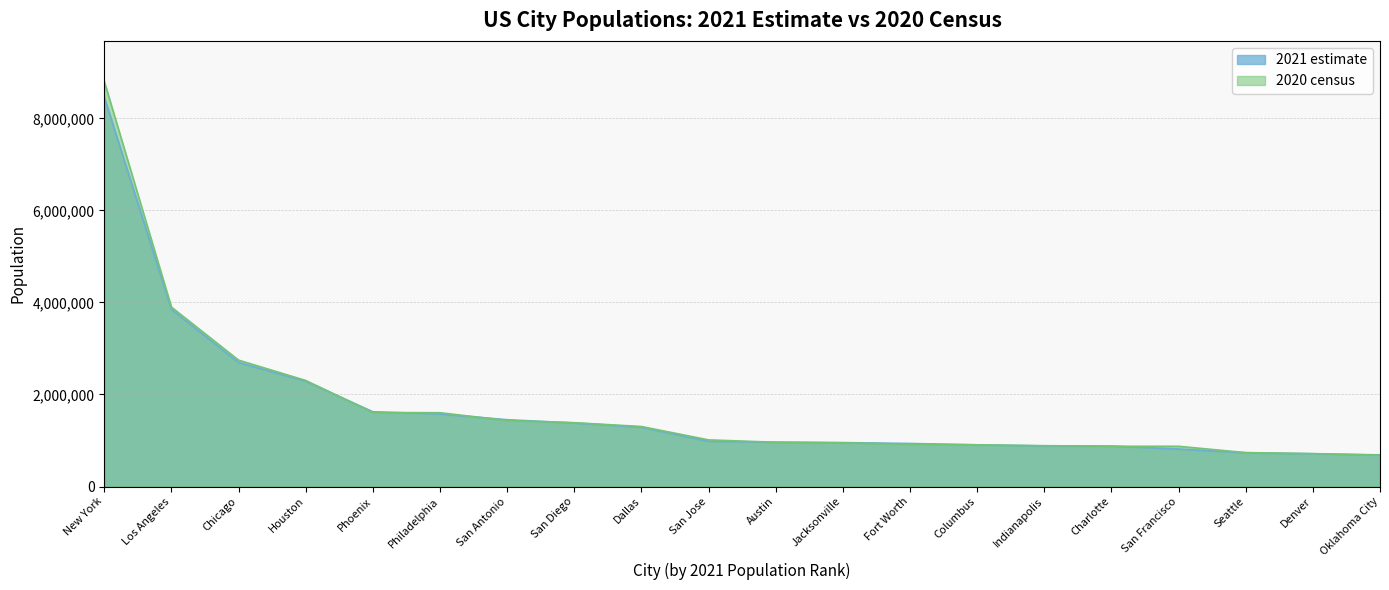

True or false: 2021 estimate has more than 2 points higher than both neighbors.

False